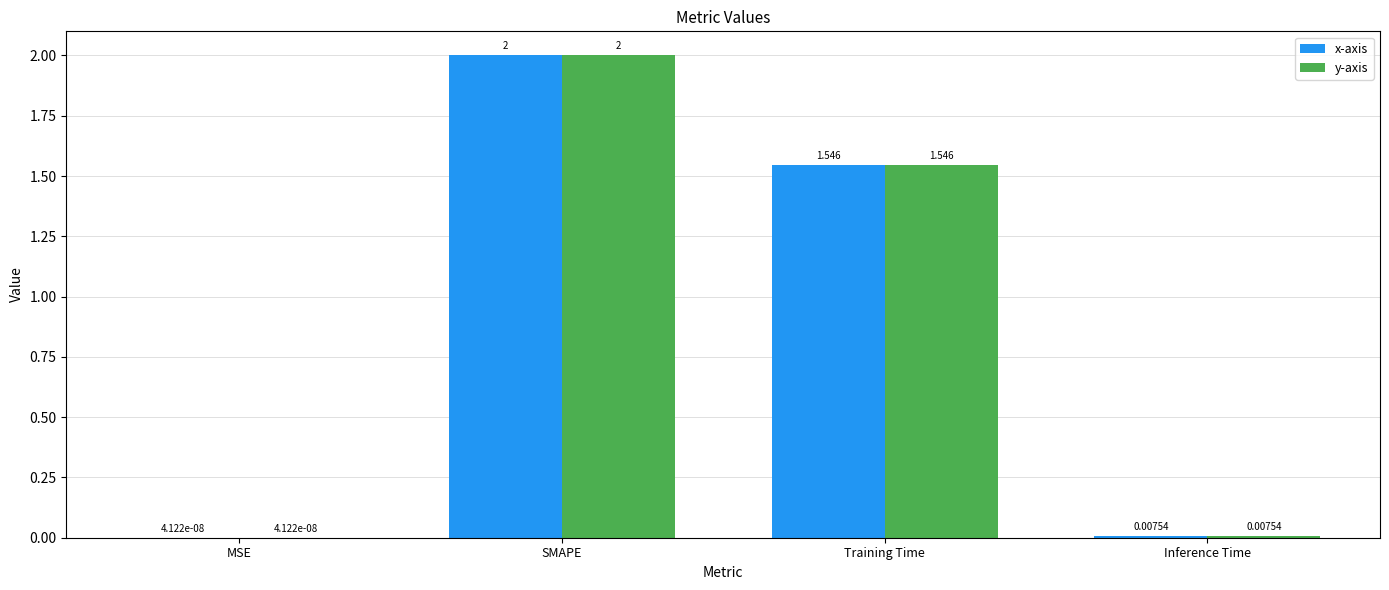

Where is y-axis nearest to the value 1?

Training Time